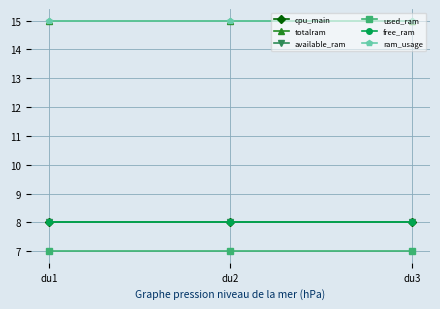

What is the difference between the highest and lowest values at du3?

8